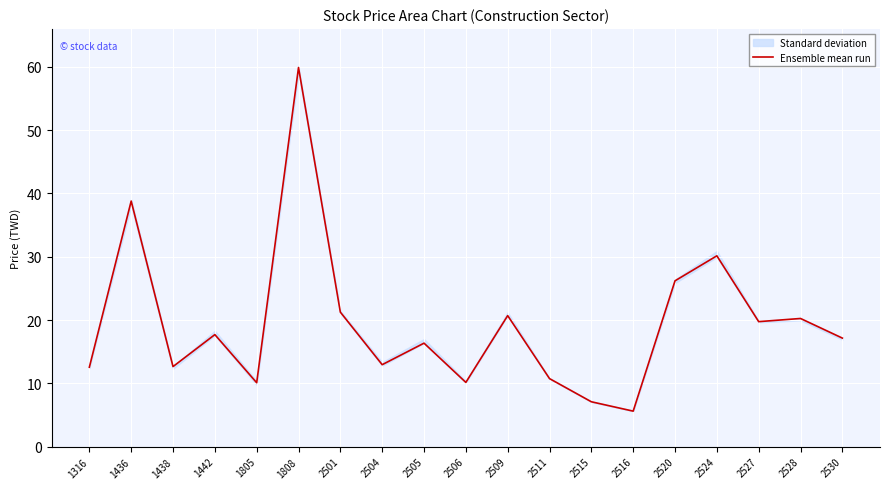

What value does the data have at 2515?

7.1